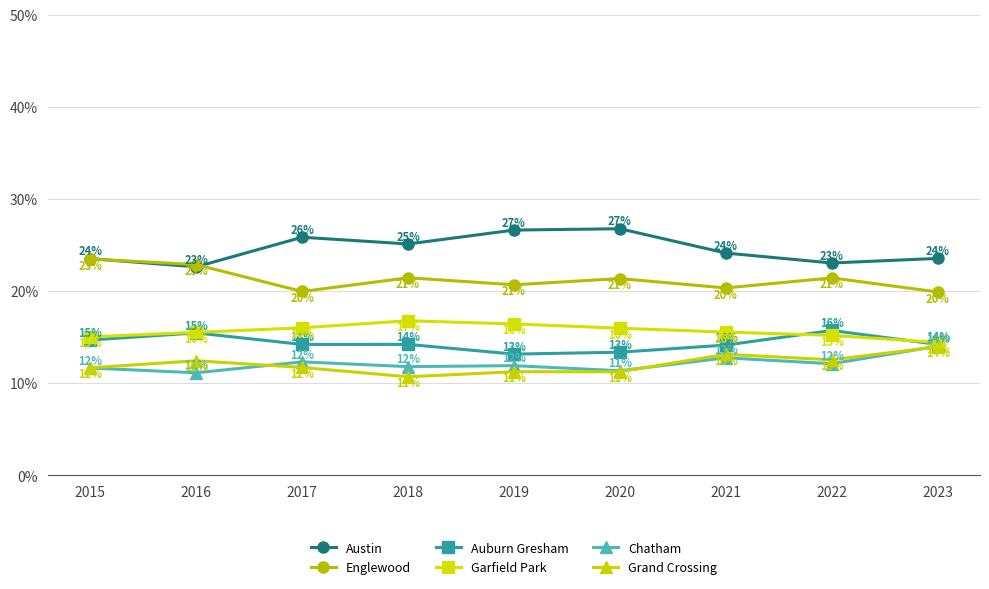

At 2022, list the series in order from smallest to largest.

Chatham, Grand Crossing, Garfield Park, Auburn Gresham, Englewood, Austin